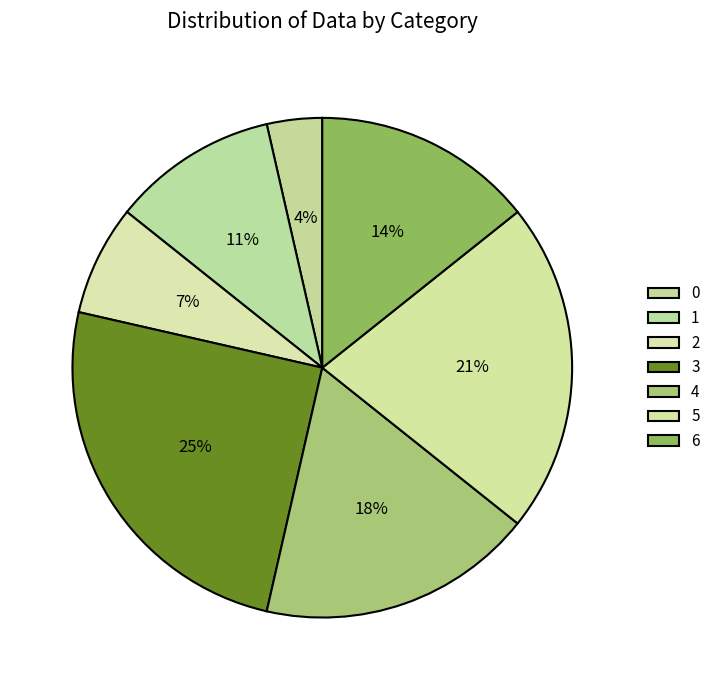

Is it true that 0 is 4% of the pie?

True